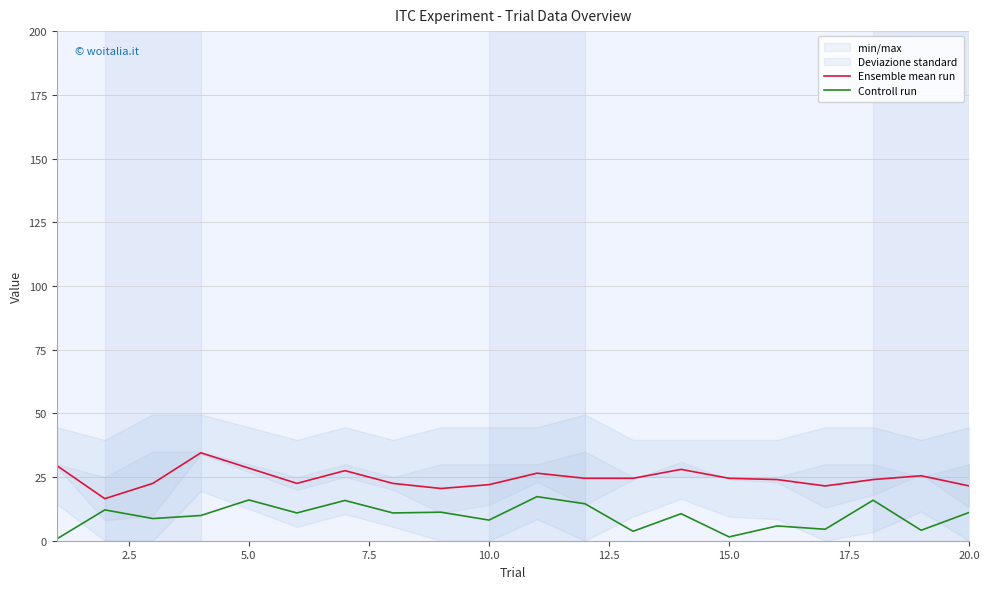

What is the lowest value of the Ensemble mean run series?

16.5